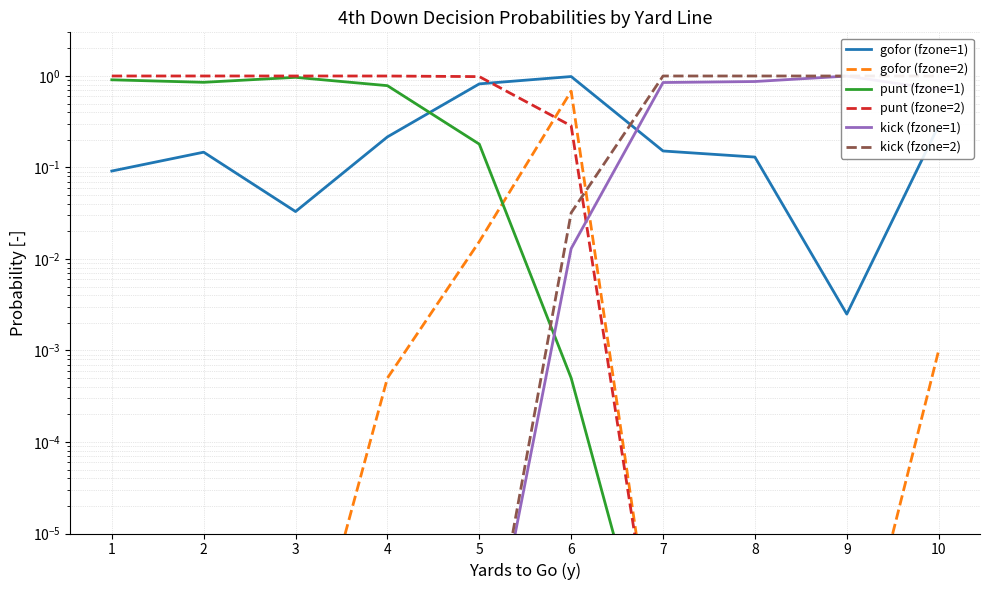

Is the value of punt (fzone=1) at 8 greater than the value of kick (fzone=1) at 4?

No